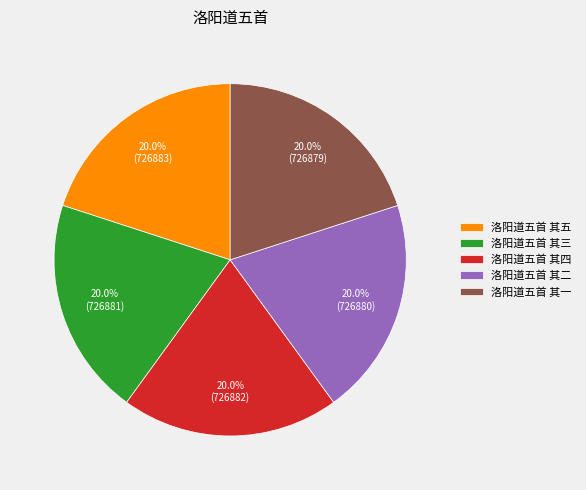

What percentage is the 洛阳道五首 其一 slice, to the nearest percent?

20%